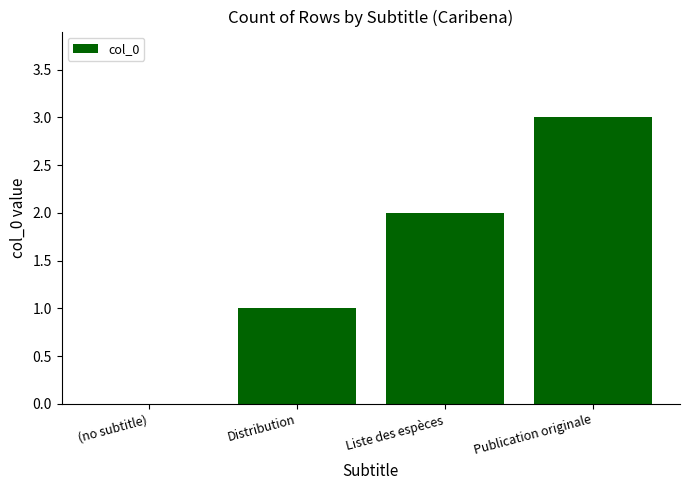

Are the bars horizontal?

No